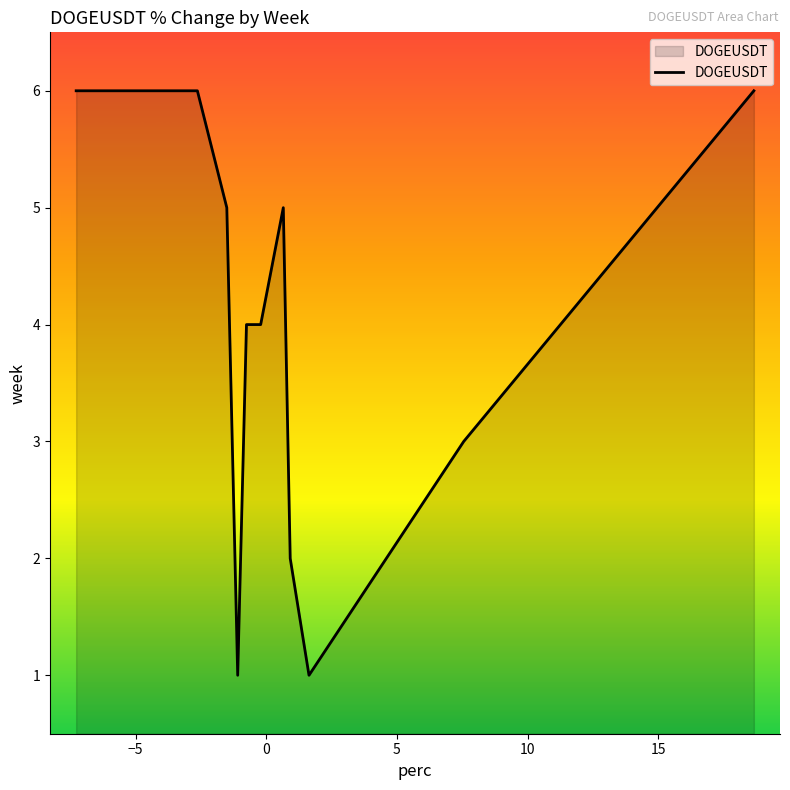

What is the greatest value displayed?

6